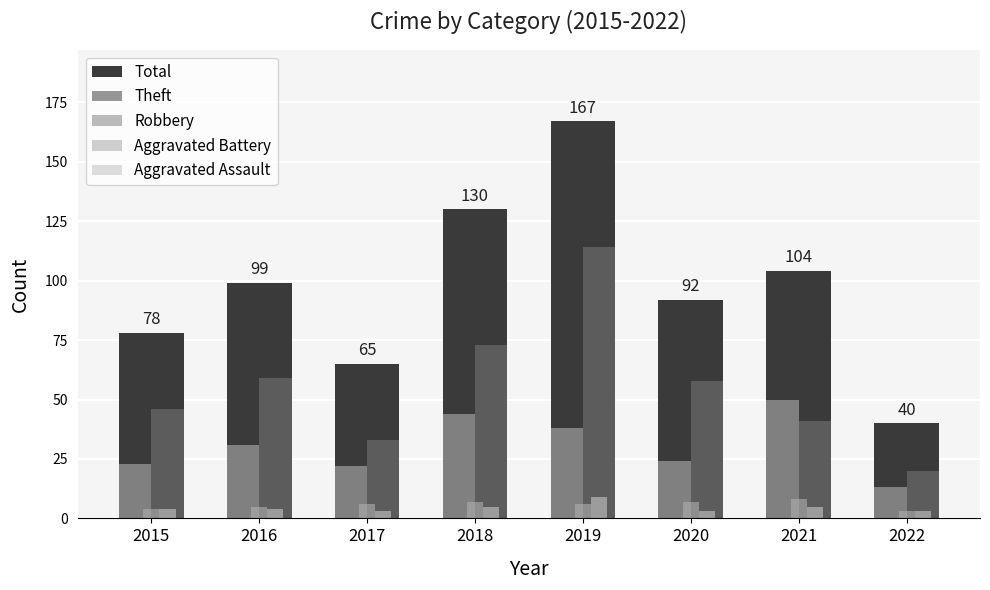

What value does the Aggravated Battery series have at 2018?

7